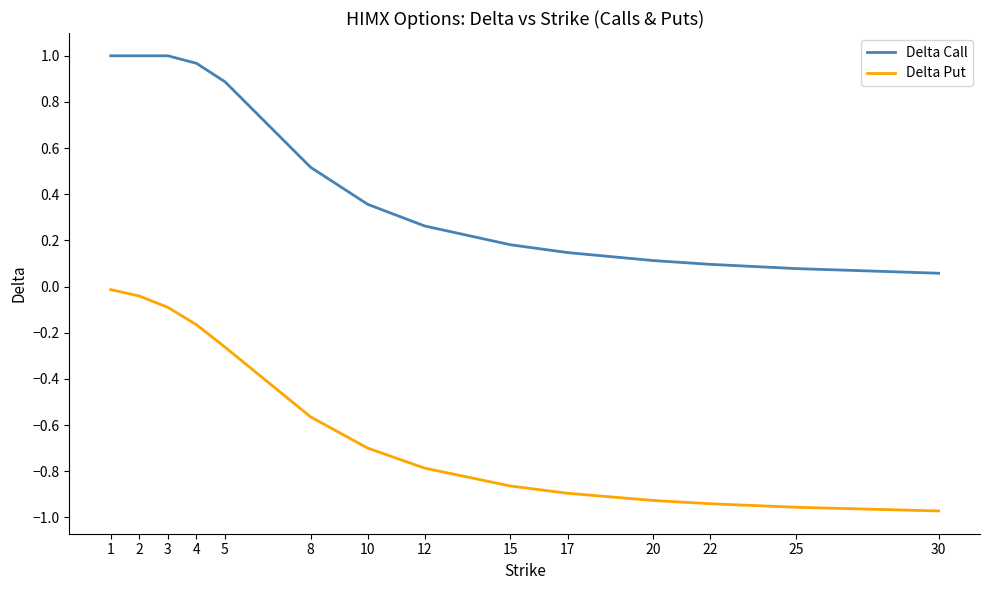

The value of Delta Put at 15 is -0.5. True or false?

False